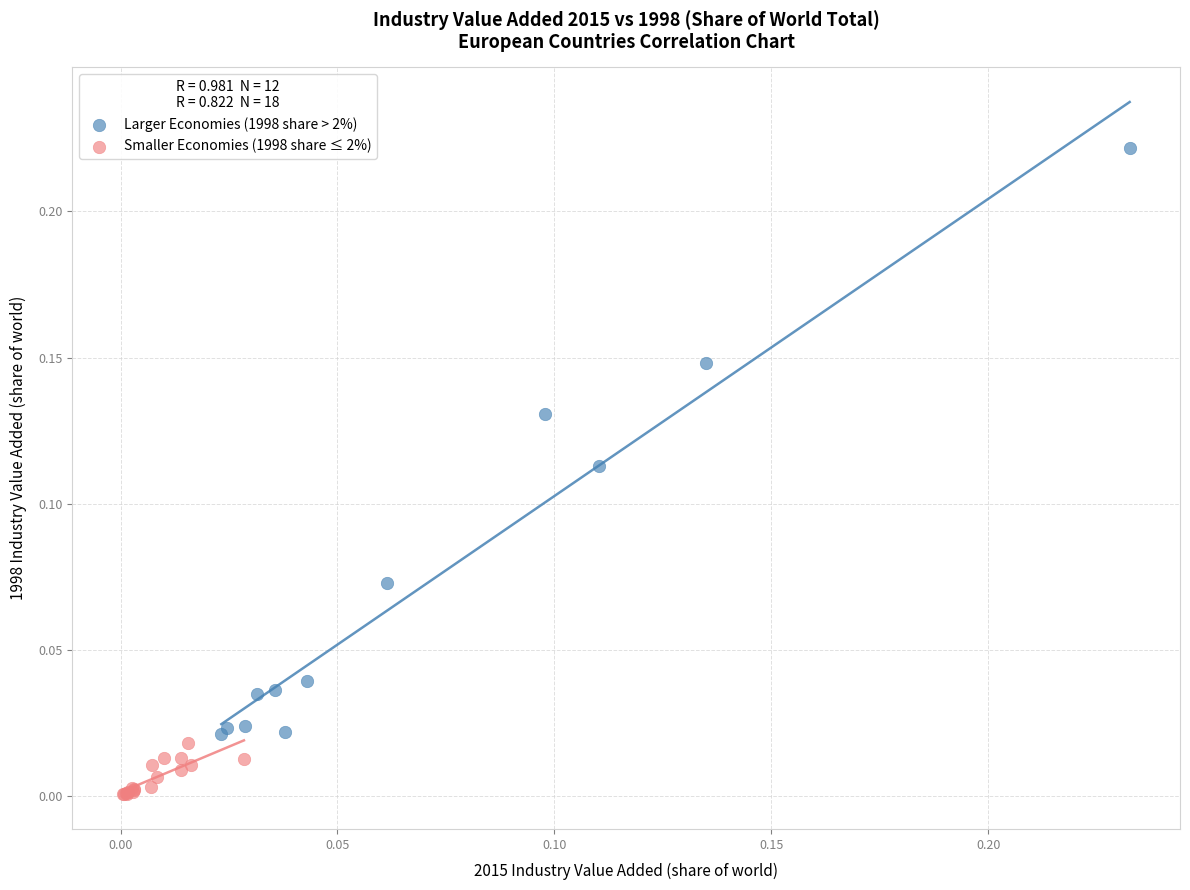

Which series reaches the minimum Y coordinate?

Smaller Economies (1998 share ≤ 2%)